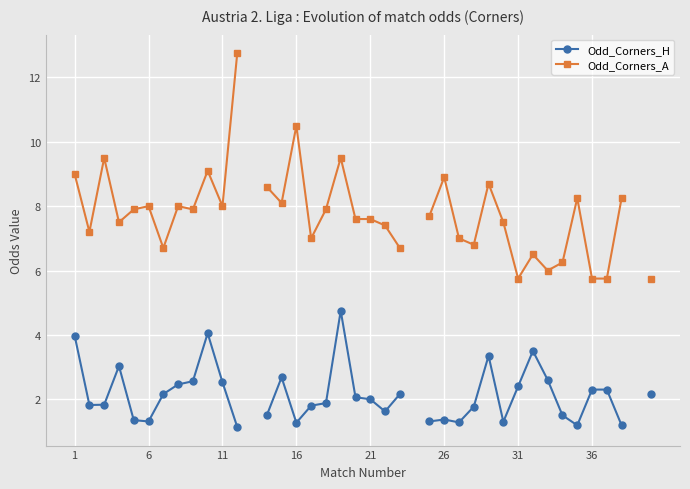

Is the value of Odd_Corners_H at 19 greater than the value of Odd_Corners_A at 20?

No